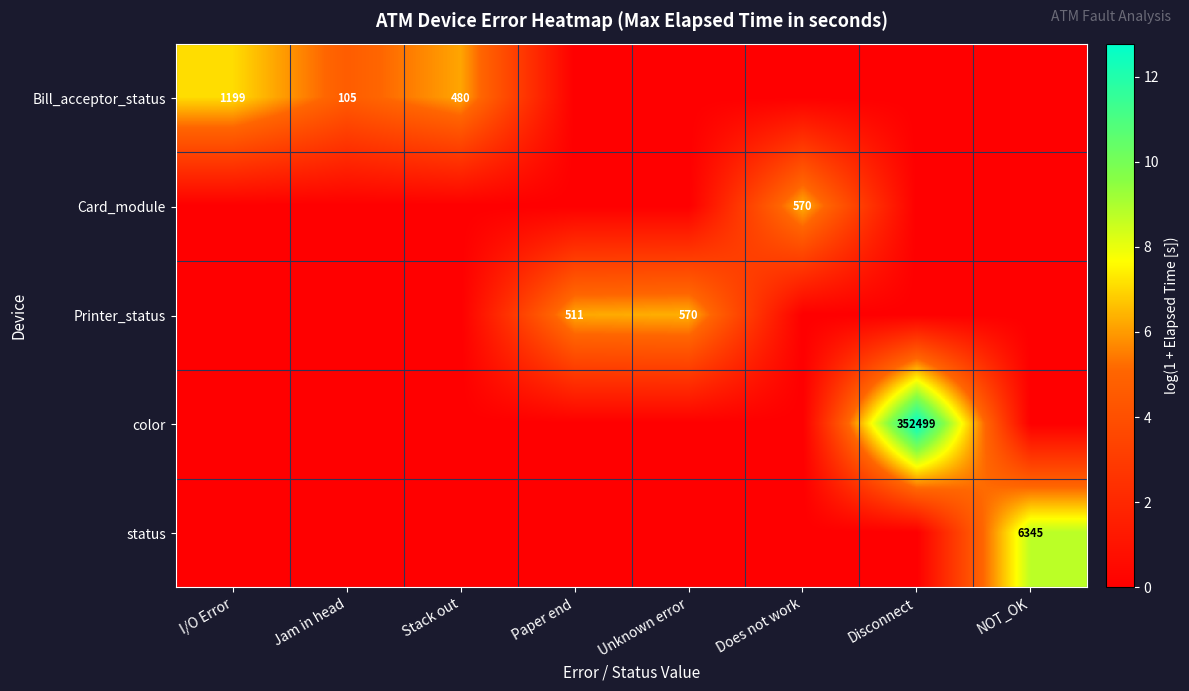

Is the value of Bill_acceptor_status at Stack out greater than the value of color at Disconnect?

No